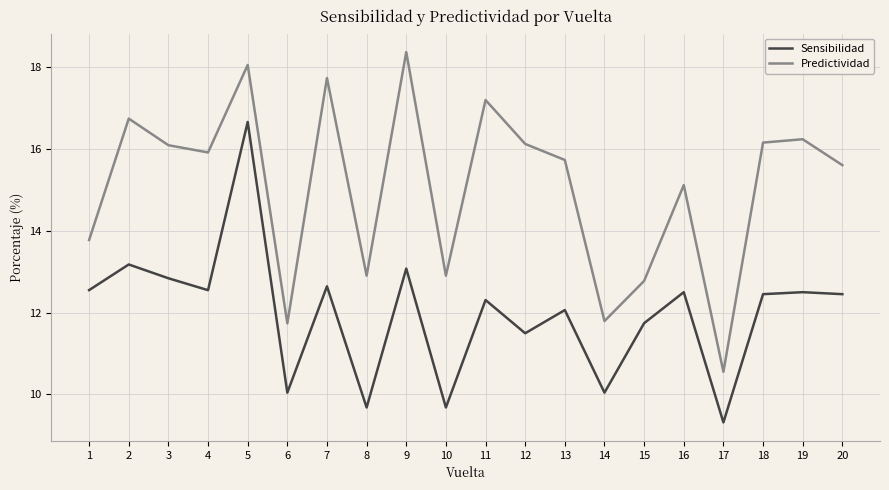

At which label is Sensibilidad closest to 12?

13